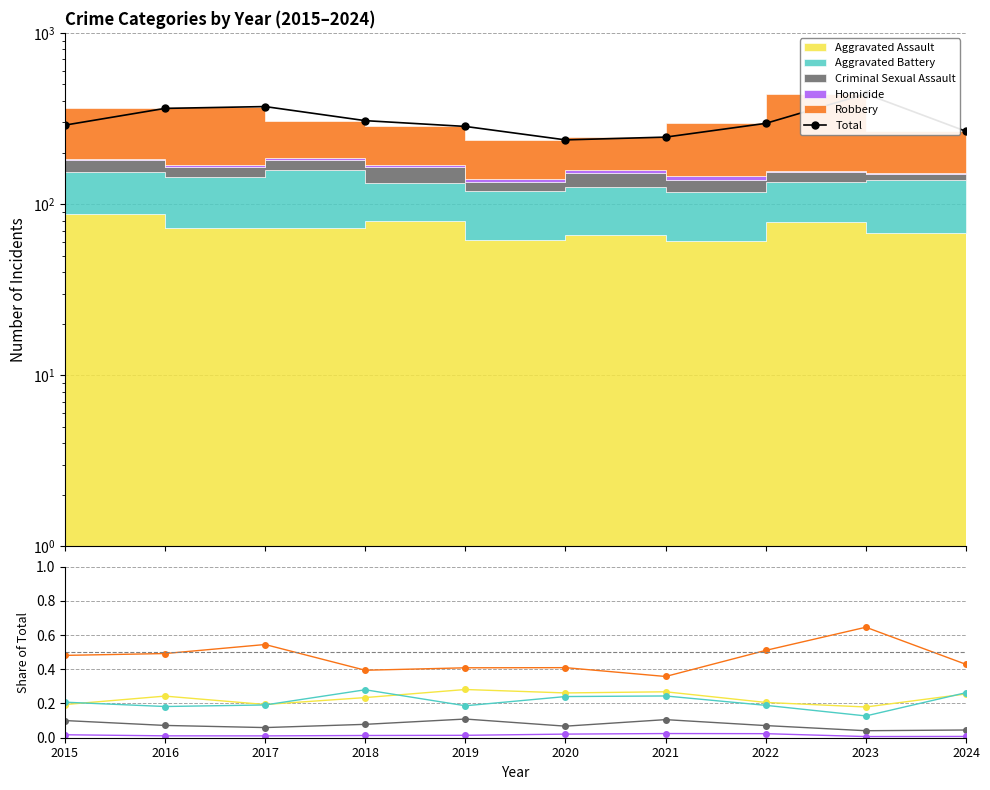

True or false: Robbery and Aggravated Assault cross at least once.

False